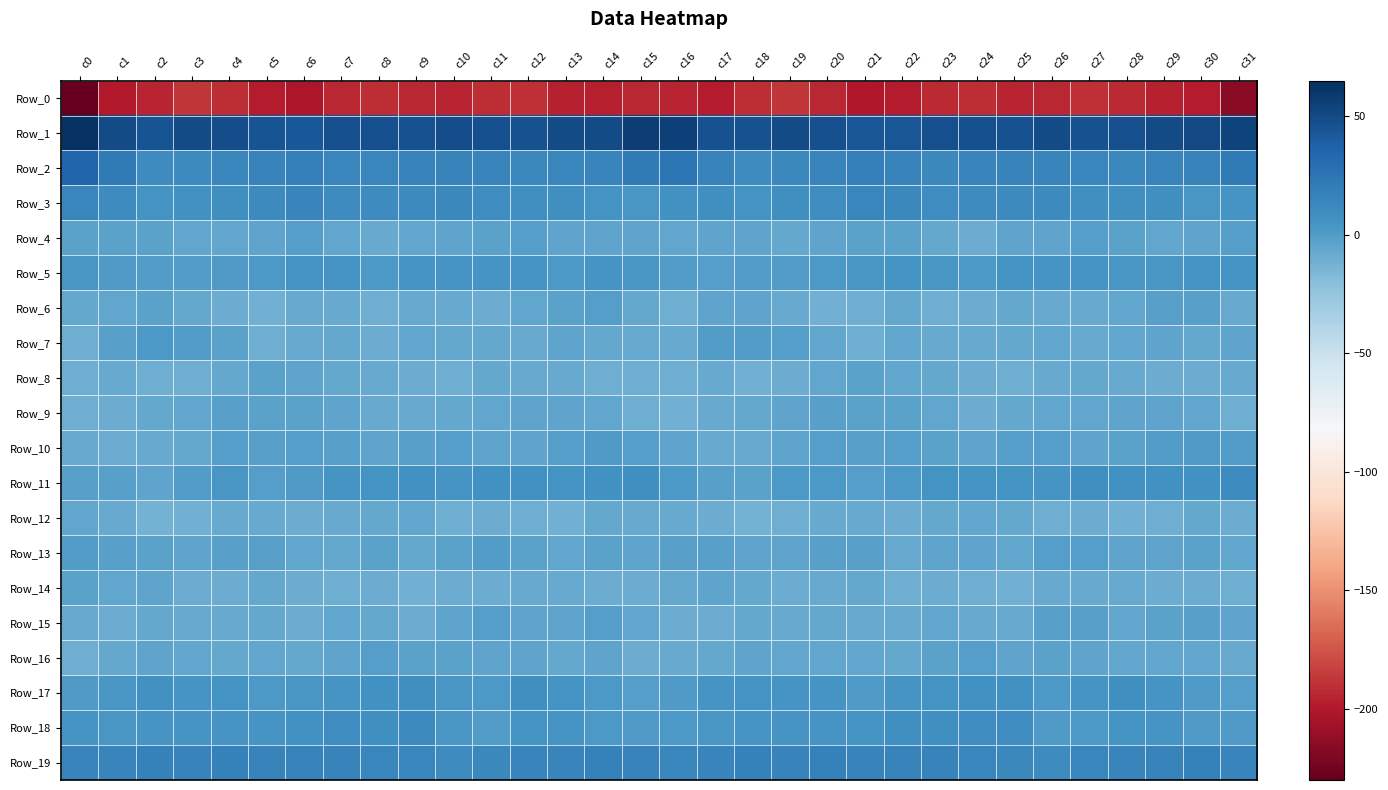

Reading right to left, extract all data points from this chart.

Row_0: c31=-215.3	c30=-197.8	c29=-195.9	c28=-192.7	c27=-190.1	c26=-193.5	c25=-194.6	c24=-191.7	c23=-192.3	c22=-198.9	c21=-200.4	c20=-194.2	c19=-187.9	c18=-191.8	c17=-198.1	c16=-194.4	c15=-193.6	c14=-196.7	c13=-195.6	c12=-190.7	c11=-190.9	c10=-194.8	c9=-193.3	c8=-191.8	c7=-193.6	c6=-201.3	c5=-198.6	c4=-191.1	c3=-188.1	c2=-194.9	c1=-199.9	c0=-228.9
Row_1: c31=54.0	c30=50.3	c29=49.7	c28=47.2	c27=45.7	c26=49.0	c25=46.3	c24=46.6	c23=47.3	c22=44.0	c21=43.6	c20=47.5	c19=49.6	c18=46.1	c17=45.4	c16=54.7	c15=56.2	c14=49.9	c13=49.1	c12=46.0	c11=47.2	c10=48.4	c9=45.7	c8=47.3	c7=46.7	c6=43.0	c5=44.5	c4=48.8	c3=48.9	c2=44.6	c1=49.9	c0=62.8
Row_2: c31=22.3	c30=15.6	c29=14.8	c28=12.9	c27=13.7	c26=15.4	c25=16.4	c24=14.5	c23=13.1	c22=16.4	c21=18.1	c20=14.5	c19=13.0	c18=9.9	c17=16.0	c16=24.7	c15=21.9	c14=14.8	c13=14.1	c12=12.9	c11=14.5	c10=15.7	c9=15.9	c8=13.7	c7=13.9	c6=18.1	c5=16.5	c4=13.6	c3=11.8	c2=10.8	c1=22.0	c0=34.7
Row_3: c31=4.9	c30=3.5	c29=8.3	c28=8.2	c27=8.4	c26=11.5	c25=11.6	c24=10.3	c23=9.5	c22=12.5	c21=13.7	c20=8.6	c19=8.0	c18=5.2	c17=8.0	c16=7.2	c15=3.9	c14=5.5	c13=8.5	c12=8.4	c11=8.8	c10=12.3	c9=11.0	c8=10.0	c7=9.8	c6=14.5	c5=11.2	c4=8.2	c3=7.3	c2=5.8	c1=10.4	c0=13.7
Row_4: c31=-1.7	c30=-4.4	c29=-5.3	c28=-3.0	c27=-1.6	c26=-4.9	c25=-4.5	c24=-9.0	c23=-7.0	c22=-3.3	c21=-3.0	c20=-5.2	c19=-6.6	c18=-5.1	c17=-4.4	c16=-6.0	c15=-4.4	c14=-5.1	c13=-5.2	c12=-1.3	c11=-3.3	c10=-4.4	c9=-6.3	c8=-8.6	c7=-6.2	c6=-1.7	c5=-4.7	c4=-5.5	c3=-6.4	c2=-3.8	c1=-3.7	c0=-3.2
Row_5: c31=4.7	c30=5.5	c29=2.9	c28=3.2	c27=4.7	c26=4.3	c25=5.3	c24=1.9	c23=3.6	c22=6.2	c21=3.8	c20=1.9	c19=0.2	c18=-0.6	c17=-0.7	c16=-0.5	c15=3.0	c14=4.9	c13=2.0	c12=4.3	c11=4.5	c10=4.9	c9=4.2	c8=1.8	c7=4.9	c6=5.9	c5=2.7	c4=1.3	c3=0.1	c2=-0.6	c1=1.1	c0=3.2
Row_6: c31=-7.9	c30=-2.6	c29=-2.5	c28=-5.4	c27=-8.6	c26=-8.3	c25=-7.4	c24=-9.6	c23=-10.2	c22=-7.0	c21=-10.6	c20=-11.2	c19=-8.2	c18=-5.0	c17=-4.9	c16=-10.7	c15=-7.2	c14=-1.5	c13=-4.0	c12=-6.4	c11=-8.9	c10=-8.1	c9=-7.6	c8=-10.8	c7=-8.4	c6=-8.0	c5=-11.7	c4=-9.9	c3=-7.5	c2=-3.1	c1=-6.3	c0=-7.6
Row_7: c31=-4.9	c30=-7.1	c29=-4.9	c28=-6.4	c27=-8.4	c26=-6.4	c25=-6.7	c24=-7.6	c23=-8.6	c22=-5.8	c21=-10.4	c20=-6.2	c19=-1.0	c18=0.5	c17=0.4	c16=-8.0	c15=-8.2	c14=-7.1	c13=-4.3	c12=-7.9	c11=-7.4	c10=-6.9	c9=-6.3	c8=-8.9	c7=-6.9	c6=-7.7	c5=-10.0	c4=-3.5	c3=-0.7	c2=1.9	c1=-2.1	c0=-10.8
Row_8: c31=-8.1	c30=-9.7	c29=-9.4	c28=-8.3	c27=-7.3	c26=-8.6	c25=-10.6	c24=-8.9	c23=-7.0	c22=-5.8	c21=-3.9	c20=-5.6	c19=-9.6	c18=-11.5	c17=-8.4	c16=-10.6	c15=-10.4	c14=-10.2	c13=-8.7	c12=-7.9	c11=-7.1	c10=-10.2	c9=-9.9	c8=-8.1	c7=-6.5	c6=-5.3	c5=-4.0	c4=-7.2	c3=-11.0	c2=-10.0	c1=-8.4	c0=-10.8
Row_9: c31=-10.5	c30=-6.4	c29=-4.7	c28=-4.1	c27=-6.1	c26=-6.3	c25=-7.3	c24=-9.0	c23=-5.8	c22=-4.1	c21=-3.6	c20=-2.7	c19=-4.7	c18=-7.0	c17=-8.3	c16=-11.2	c15=-10.3	c14=-5.4	c13=-4.6	c12=-4.5	c11=-6.3	c10=-6.6	c9=-8.3	c8=-8.0	c7=-4.8	c6=-4.1	c5=-3.3	c4=-2.9	c3=-5.9	c2=-6.7	c1=-9.8	c0=-10.7
Row_10: c31=-0.1	c30=0.9	c29=0.4	c28=-3.7	c27=-5.1	c26=-1.8	c25=-1.1	c24=-4.4	c23=-3.4	c22=-1.6	c21=-2.7	c20=-1.1	c19=-5.2	c18=-8.0	c17=-8.5	c16=-4.5	c15=-1.0	c14=1.1	c13=-1.2	c12=-4.7	c11=-4.2	c10=-0.9	c9=-2.9	c8=-4.2	c7=-2.9	c6=-1.3	c5=-2.7	c4=-1.8	c3=-6.7	c2=-8.4	c1=-9.1	c0=-8.4
Row_11: c31=9.7	c30=7.3	c29=6.4	c28=6.4	c27=8.0	c26=4.5	c25=5.9	c24=6.0	c23=5.2	c22=1.9	c21=-1.2	c20=1.7	c19=2.3	c18=-3.2	c17=-2.6	c16=2.7	c15=7.5	c14=6.5	c13=6.1	c12=7.3	c11=7.0	c10=4.1	c9=6.3	c8=5.6	c7=4.5	c6=0.6	c5=-1.0	c4=3.0	c3=0.4	c2=-4.3	c1=-2.4	c0=-1.9
Row_12: c31=-9.4	c30=-6.5	c29=-10.1	c28=-11.6	c27=-9.6	c26=-10.9	c25=-7.0	c24=-5.8	c23=-7.6	c22=-9.1	c21=-8.1	c20=-8.2	c19=-10.5	c18=-12.6	c17=-9.6	c16=-7.8	c15=-8.4	c14=-7.2	c13=-11.5	c12=-11.0	c11=-9.6	c10=-10.6	c9=-5.4	c8=-7.0	c7=-7.8	c6=-9.0	c5=-8.1	c4=-8.4	c3=-11.6	c2=-12.6	c1=-8.4	c0=-5.4
Row_13: c31=-5.9	c30=-3.7	c29=-5.3	c28=-5.0	c27=-0.7	c26=-1.8	c25=-6.2	c24=-4.8	c23=-4.8	c22=-7.6	c21=-2.6	c20=-1.9	c19=-4.4	c18=-4.5	c17=-2.1	c16=-1.9	c15=-5.2	c14=-3.3	c13=-6.1	c12=-3.5	c11=-0.4	c10=-3.6	c9=-6.6	c8=-3.8	c7=-6.7	c6=-6.1	c5=-2.1	c4=-2.3	c3=-5.0	c2=-3.7	c1=-2.5	c0=0.5
Row_14: c31=-10.1	c30=-9.5	c29=-9.4	c28=-7.6	c27=-8.4	c26=-8.4	c25=-11.3	c24=-10.2	c23=-9.8	c22=-10.4	c21=-6.9	c20=-8.7	c19=-9.8	c18=-6.6	c17=-5.2	c16=-7.0	c15=-9.6	c14=-9.6	c13=-8.3	c12=-8.0	c11=-8.8	c10=-9.0	c9=-11.5	c8=-9.7	c7=-10.2	c6=-9.8	c5=-7.0	c4=-9.5	c3=-9.2	c2=-5.0	c1=-5.9	c0=-3.8
Row_15: c31=-5.2	c30=-2.2	c29=-3.3	c28=-5.4	c27=-2.6	c26=-2.8	c25=-8.5	c24=-8.2	c23=-5.5	c22=-7.8	c21=-8.1	c20=-7.1	c19=-8.5	c18=-7.0	c17=-9.1	c16=-9.7	c15=-6.2	c14=-1.8	c13=-4.5	c12=-4.8	c11=-1.8	c10=-4.9	c9=-8.9	c8=-7.3	c7=-5.4	c6=-9.3	c5=-7.3	c4=-7.7	c3=-8.5	c2=-6.7	c1=-9.8	c0=-8.7
Row_16: c31=-8.7	c30=-5.4	c29=-5.6	c28=-6.2	c27=-4.7	c26=-4.0	c25=-4.2	c24=-1.5	c23=-3.3	c22=-7.3	c21=-6.4	c20=-6.2	c19=-6.3	c18=-4.8	c17=-6.5	c16=-8.7	c15=-9.7	c14=-4.8	c13=-6.7	c12=-5.2	c11=-4.5	c10=-4.1	c9=-3.1	c8=-1.4	c7=-5.3	c6=-7.2	c5=-6.0	c4=-6.7	c3=-5.6	c2=-5.0	c1=-6.7	c0=-10.8
Row_17: c31=-1.4	c30=0.6	c29=4.7	c28=7.7	c27=4.5	c26=1.9	c25=7.1	c24=7.2	c23=5.2	c22=4.4	c21=1.1	c20=5.0	c19=4.4	c18=5.7	c17=4.3	c16=1.5	c15=-1.6	c14=2.0	c13=5.8	c12=7.8	c11=2.3	c10=3.6	c9=8.0	c8=6.3	c7=4.9	c6=3.3	c5=2.0	c4=5.3	c3=4.6	c2=6.3	c1=3.4	c0=1.6
Row_18: c31=0.8	c30=1.6	c29=4.0	c28=6.2	c27=1.8	c26=1.0	c25=9.7	c24=9.2	c23=8.2	c22=8.2	c21=5.1	c20=4.3	c19=4.5	c18=5.0	c17=3.6	c16=2.7	c15=1.2	c14=2.1	c13=5.0	c12=5.4	c11=0.4	c10=3.7	c9=10.9	c8=8.2	c7=8.7	c6=7.1	c5=4.6	c4=4.2	c3=4.9	c2=5.0	c1=3.7	c0=4.7
Row_19: c31=14.9	c30=17.3	c29=15.6	c28=15.1	c27=14.0	c26=10.8	c25=13.0	c24=13.6	c23=15.6	c22=16.4	c21=16.1	c20=17.4	c19=16.1	c18=16.8	c17=15.4	c16=13.9	c15=16.1	c14=16.9	c13=15.1	c12=15.1	c11=12.9	c10=10.8	c9=13.8	c8=13.9	c7=16.3	c6=16.3	c5=16.5	c4=17.3	c3=15.8	c2=17.2	c1=14.9	c0=14.4